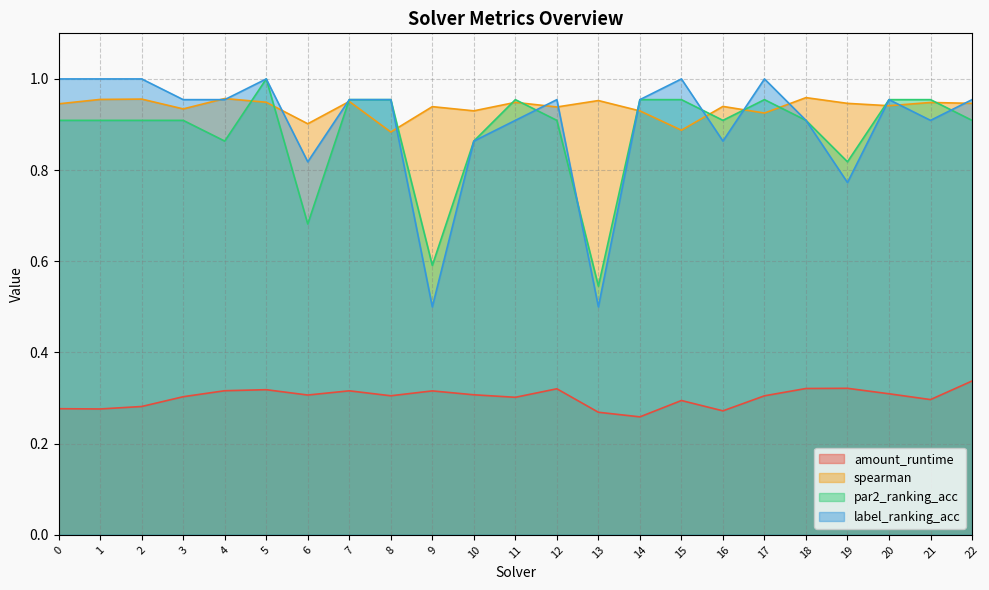

Reading left to right, list all the values displayed in this chart.

amount_runtime: 0.3	0.3	0.3	0.3	0.3	0.3	0.3	0.3	0.3	0.3	0.3	0.3	0.3	0.3	0.3	0.3	0.3	0.3	0.3	0.3	0.3	0.3	0.3
spearman: 0.9	1.0	1.0	0.9	1.0	0.9	0.9	1.0	0.9	0.9	0.9	0.9	0.9	1.0	0.9	0.9	0.9	0.9	1.0	0.9	0.9	0.9	0.9
par2_ranking_acc: 0.9	0.9	0.9	0.9	0.9	1.0	0.7	1.0	1.0	0.6	0.9	1.0	0.9	0.5	1.0	1.0	0.9	1.0	0.9	0.8	1.0	1.0	0.9
label_ranking_acc: 1.0	1.0	1.0	1.0	1.0	1.0	0.8	1.0	1.0	0.5	0.9	0.9	1.0	0.5	1.0	1.0	0.9	1.0	0.9	0.8	1.0	0.9	1.0